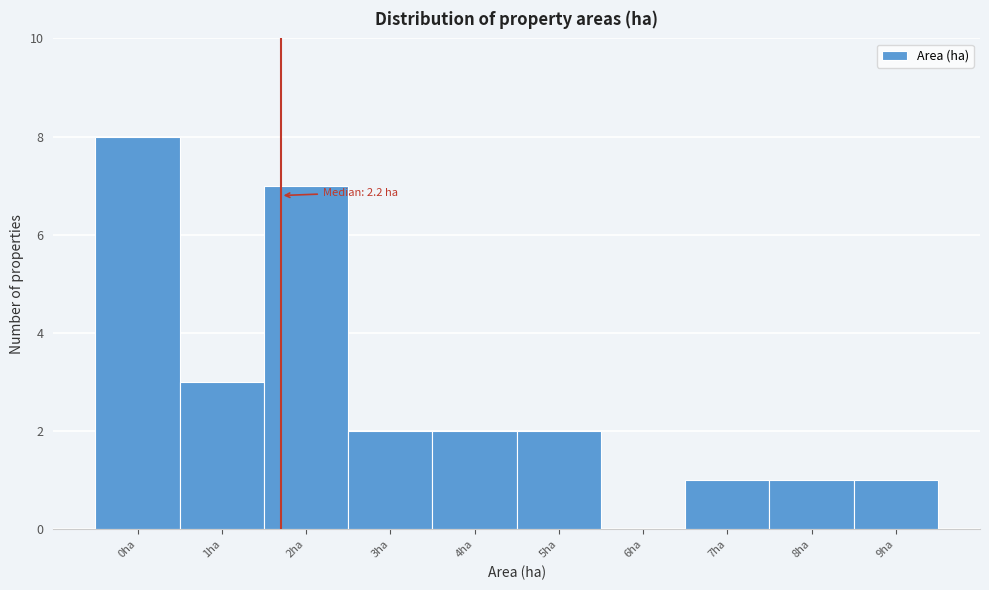

Reading left to right, transcribe all the data shown in this chart.

0ha=8	1ha=3	2ha=7	3ha=2	4ha=2	5ha=2	6ha=0	7ha=1	8ha=1	9ha=1